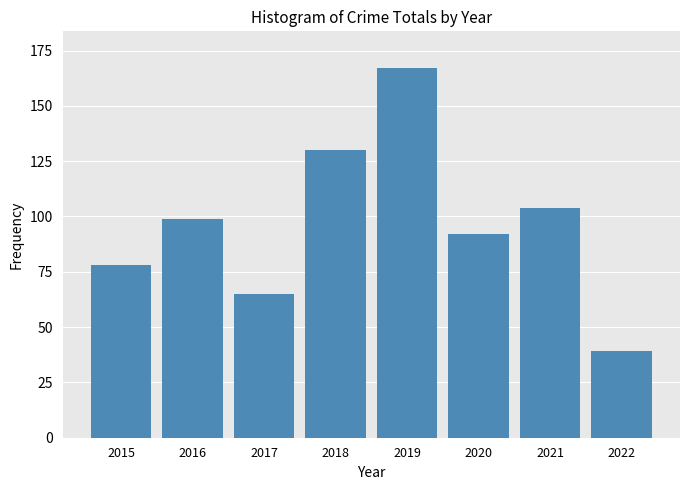

How many data points does each series have?

8